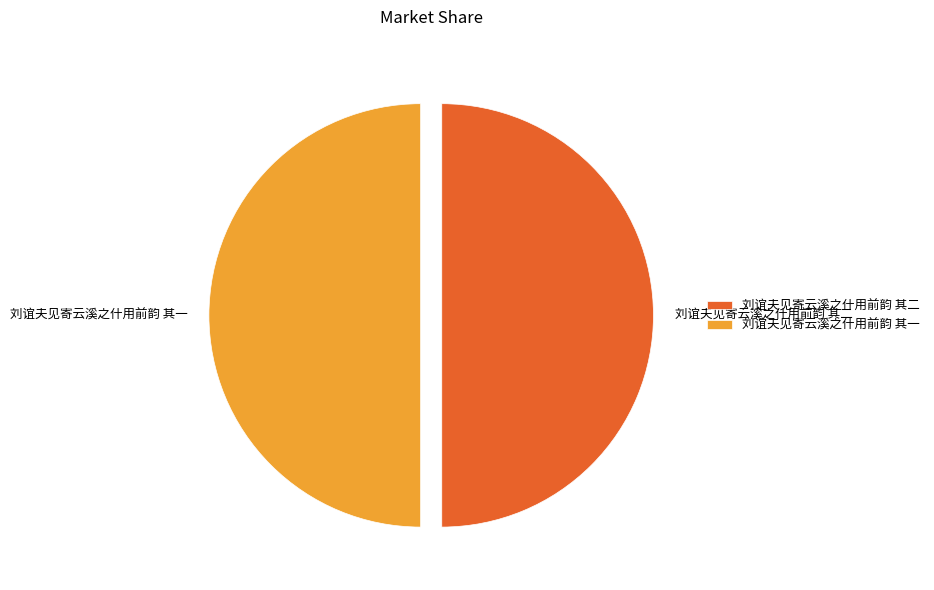

True or false: 刘谊夫见寄云溪之什用前韵 其二 accounts for 50% of the total.

True